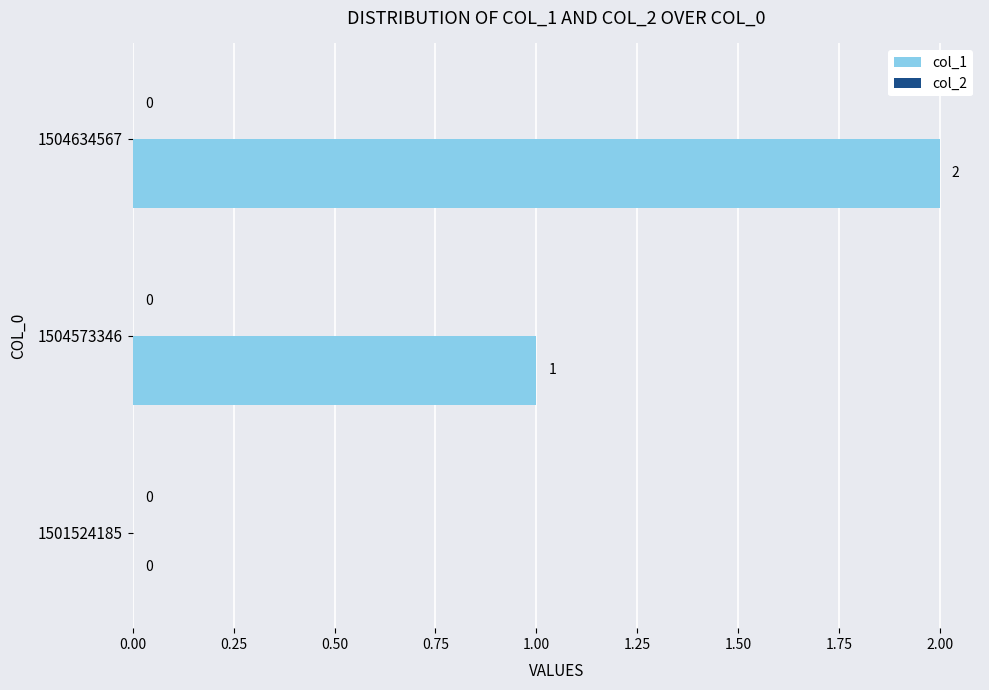

How many values are between 0 and 2?

3